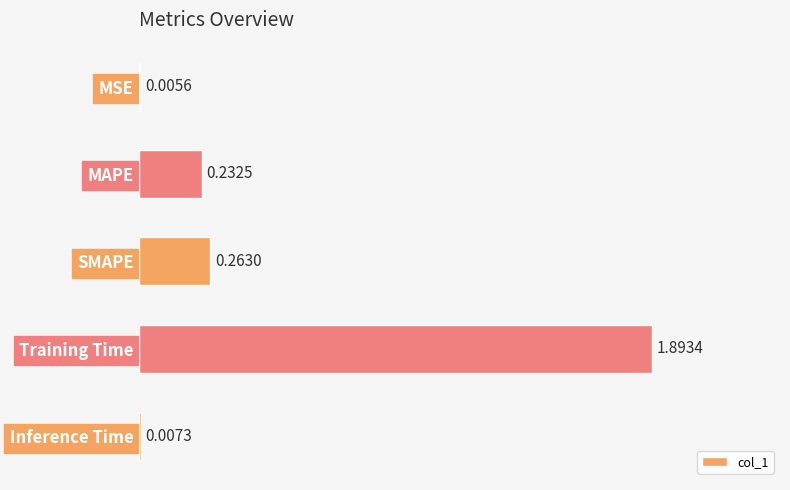

Where is the data nearest to the value 0?

MSE